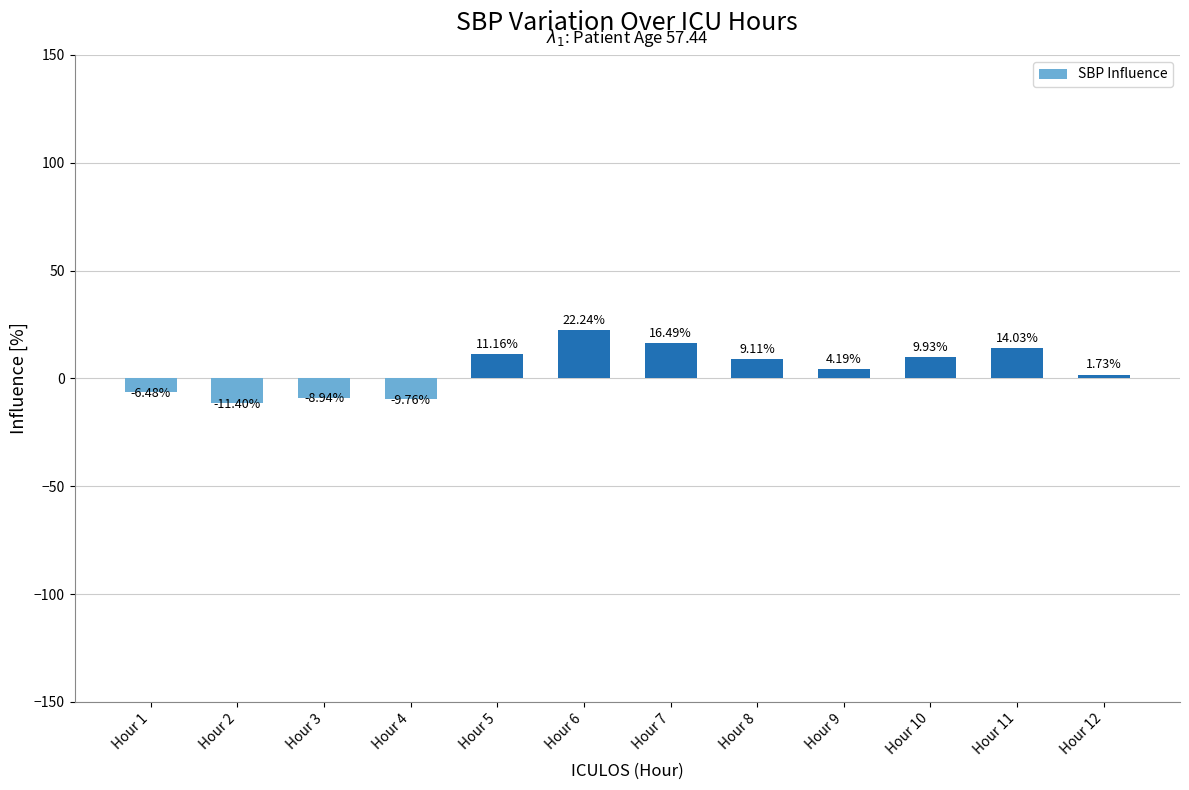

At which label is the value closest to 5?

Hour 9